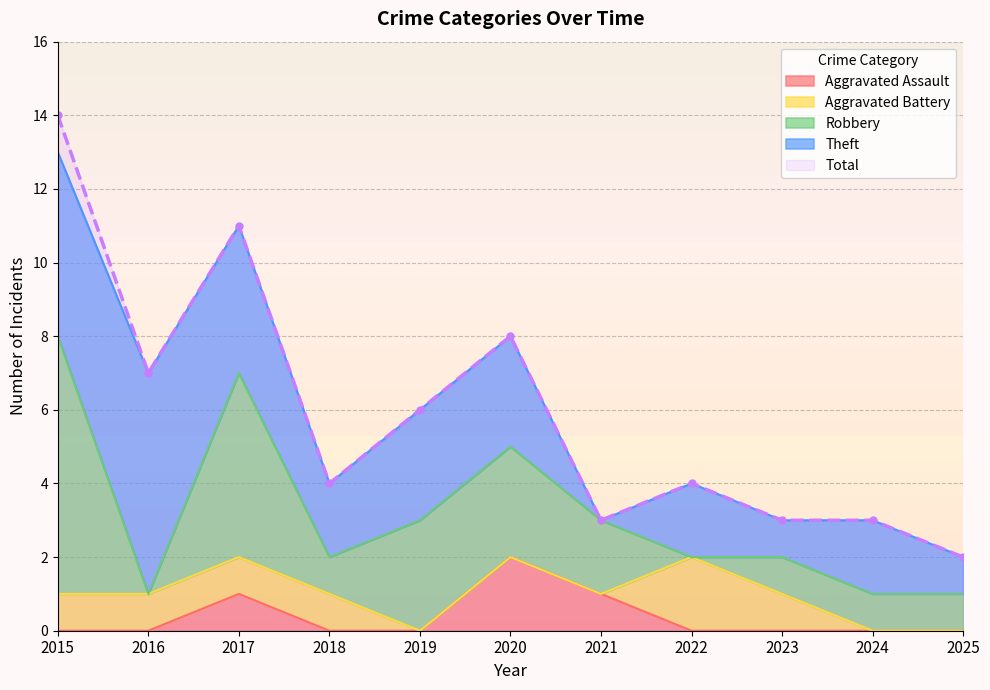

Which series has the largest range (max minus min)?

Total